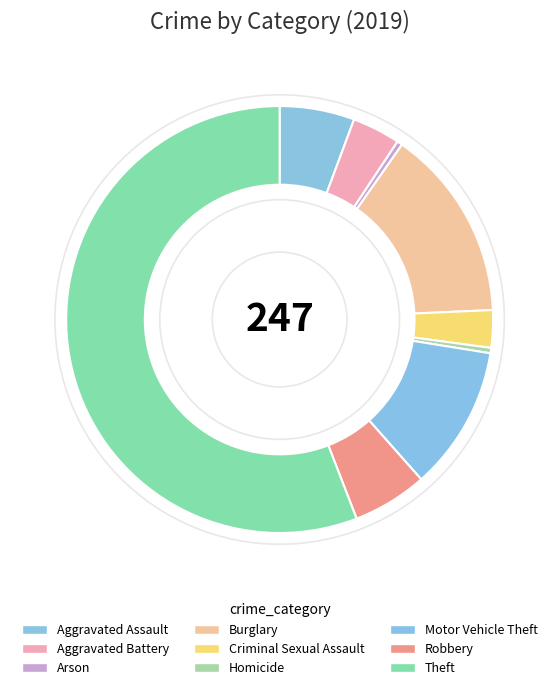

How many segments does this pie chart have?

9